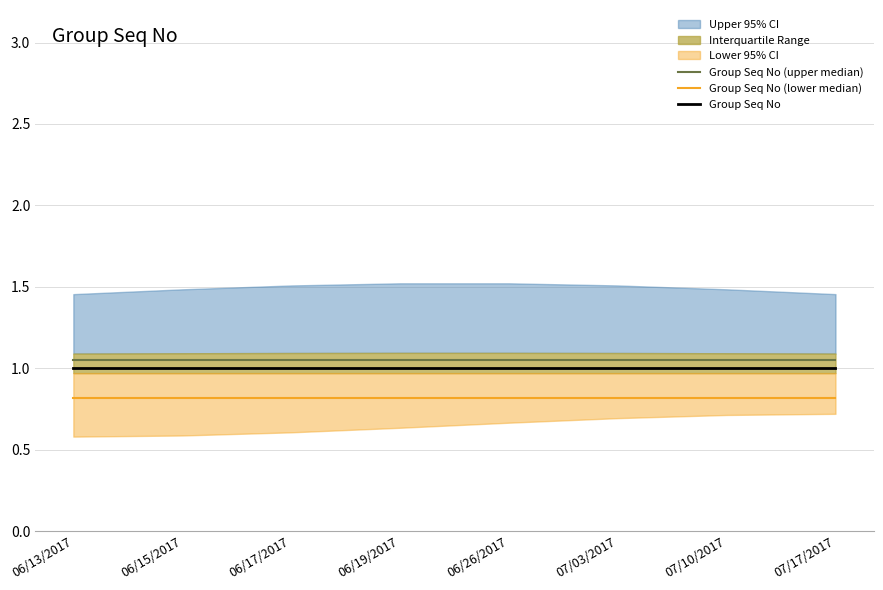

List the series in order of their peak value, highest first.

Group Seq No (upper median), Group Seq No, Group Seq No (lower median)